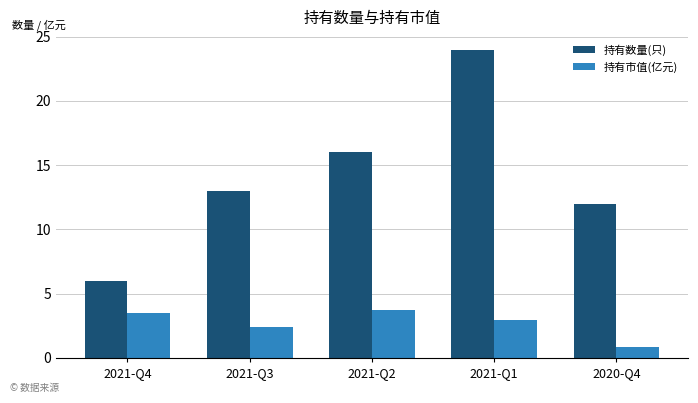

What is the difference between the maximum and minimum values in the 持有数量(只) series?

18.0